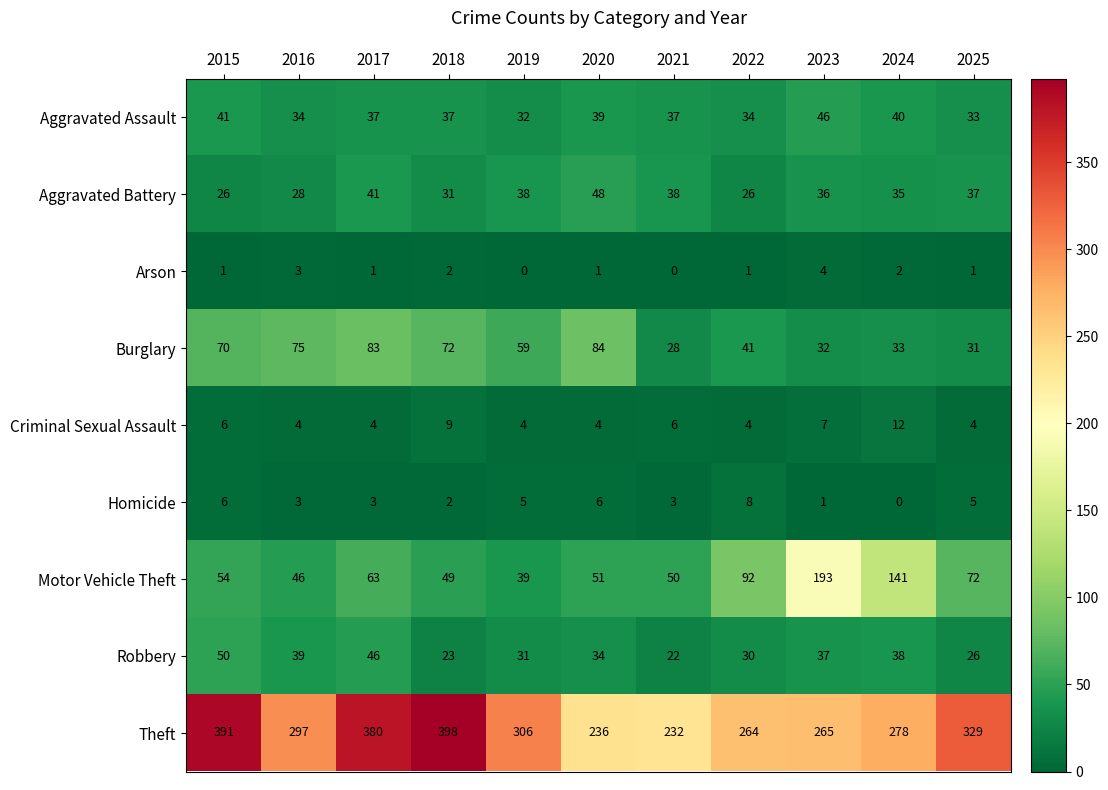

Rank the series by their maximum value, from lowest to highest.

Arson, Homicide, Criminal Sexual Assault, Aggravated Assault, Aggravated Battery, Robbery, Burglary, Motor Vehicle Theft, Theft